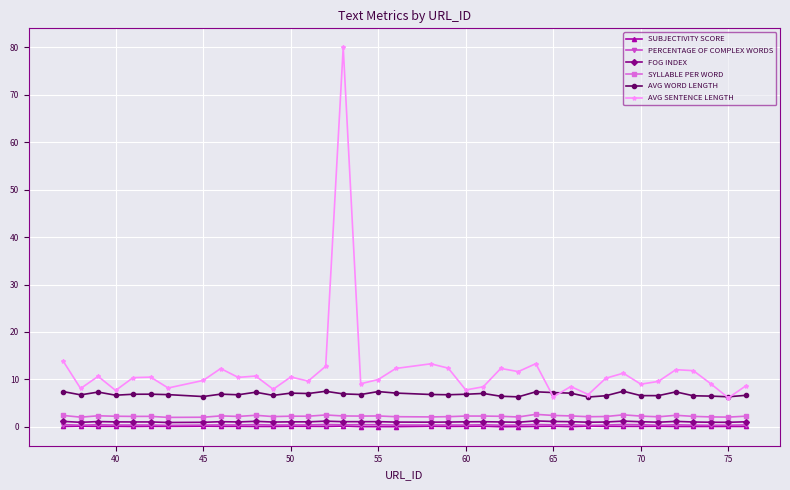

Which series has the largest total across all categories?

AVG SENTENCE LENGTH